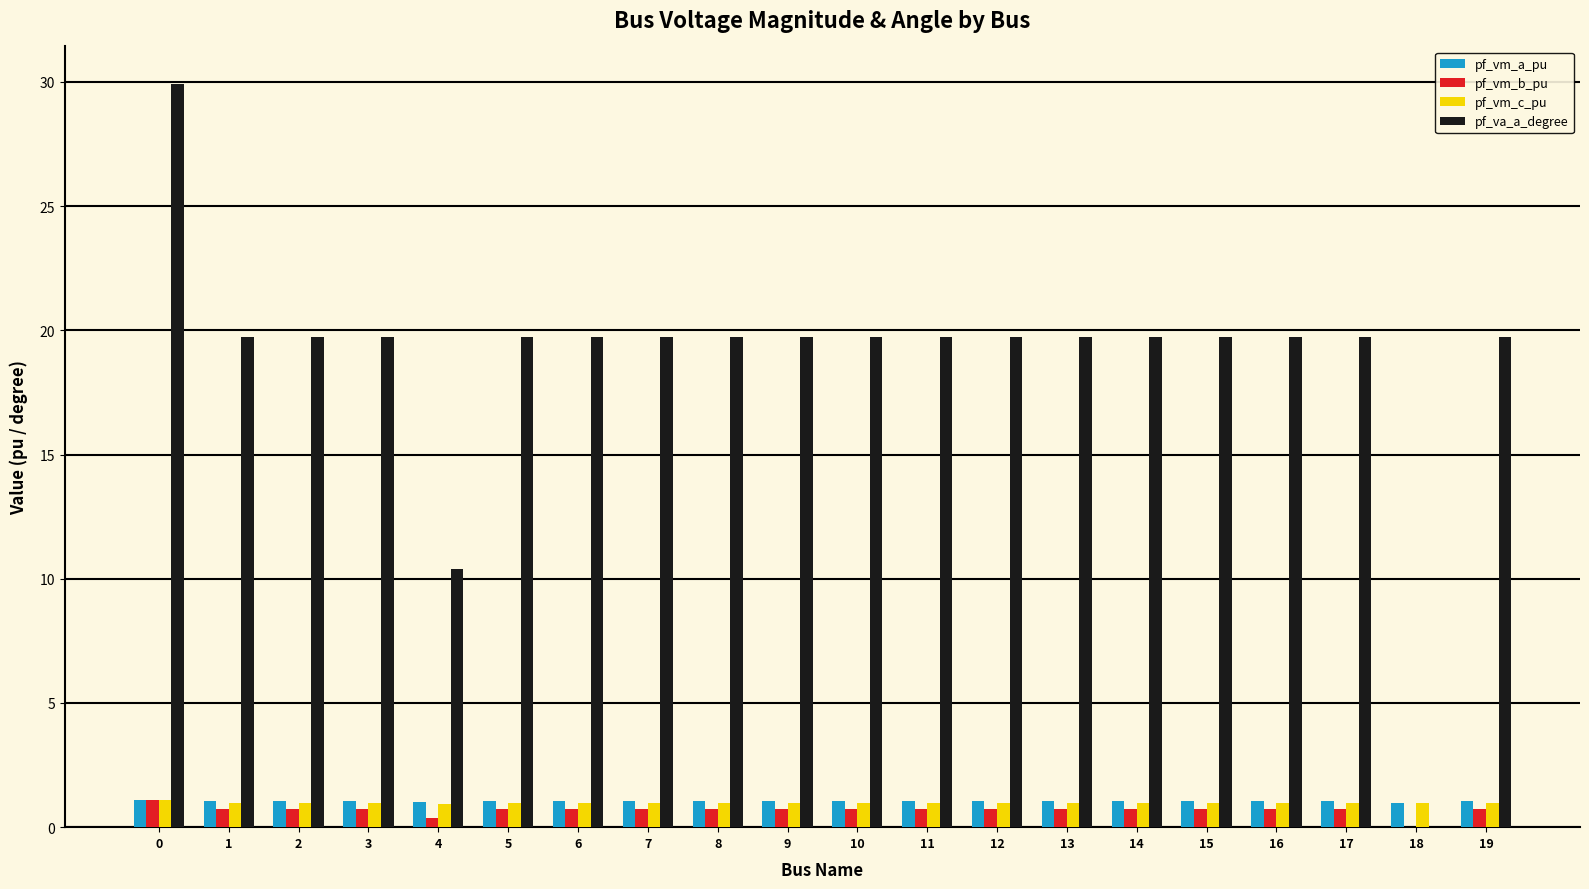

What is the total value across all series at 5?

22.5